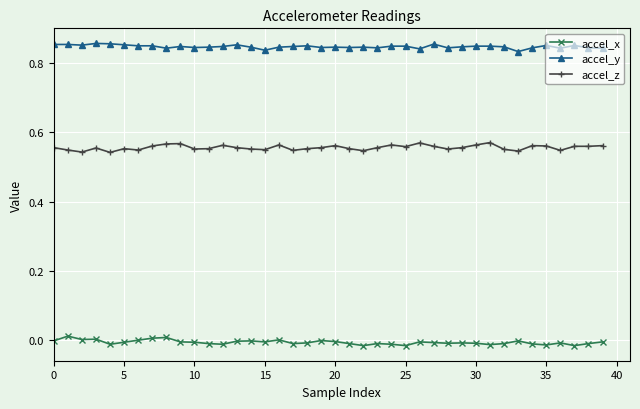

Rank the series by their average value, from highest to lowest.

accel_y, accel_z, accel_x